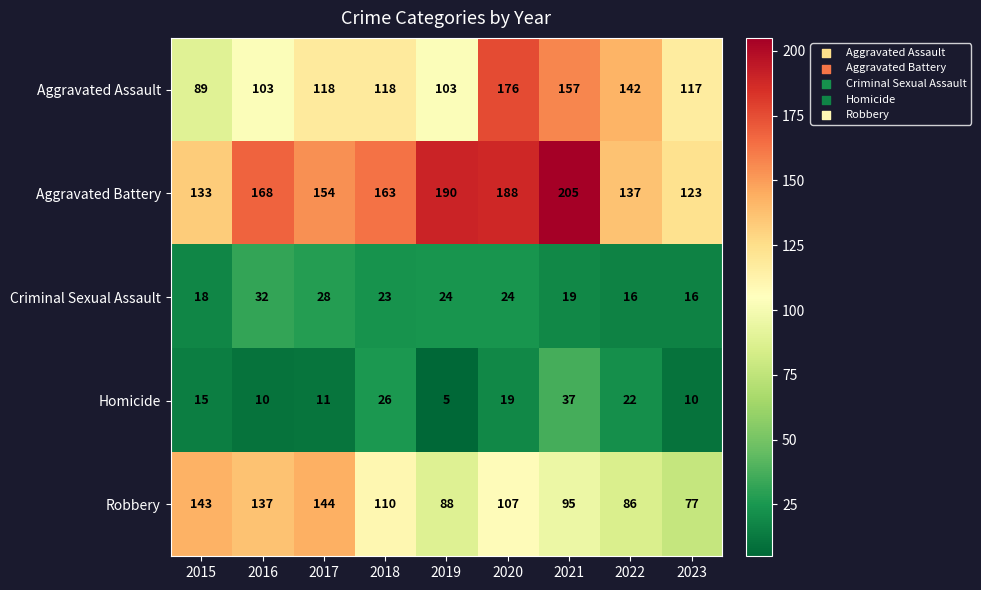

The value of Aggravated Battery at 2016 is 79. True or false?

False